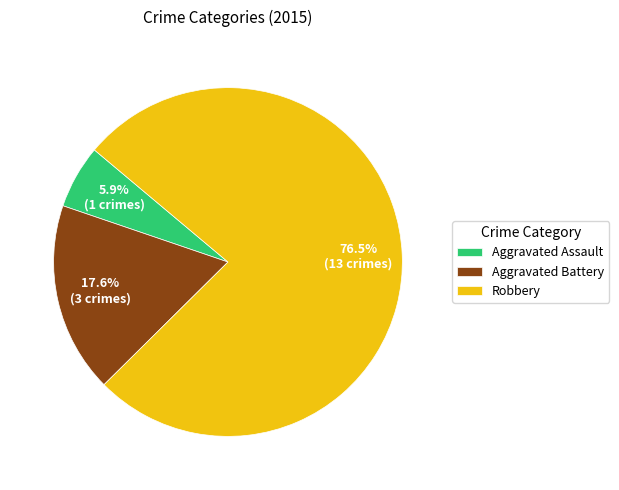

To the nearest percent, what is the average slice percentage?

33%